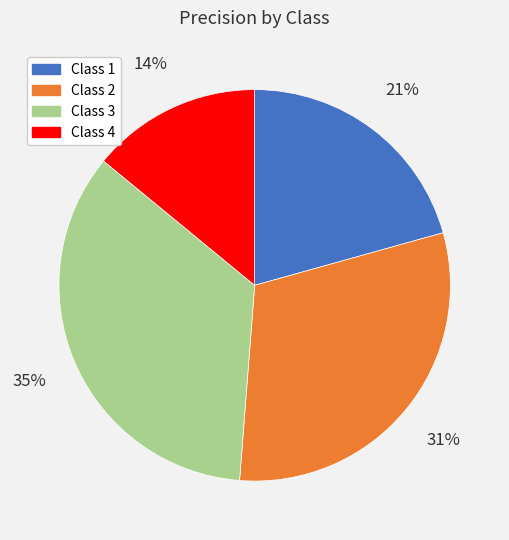

To the nearest percent, what percentage of the pie is Class 3?

35%